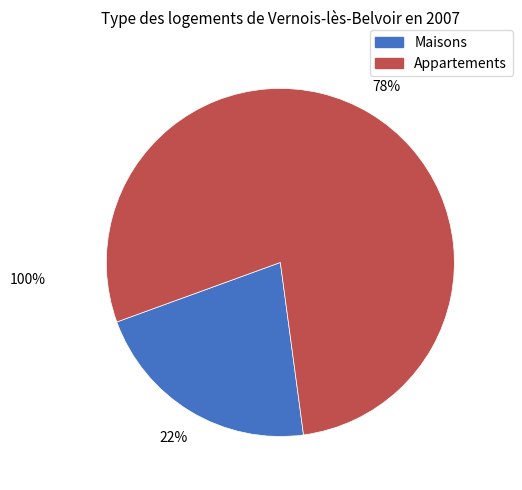

Does any single category account for the majority?

Yes